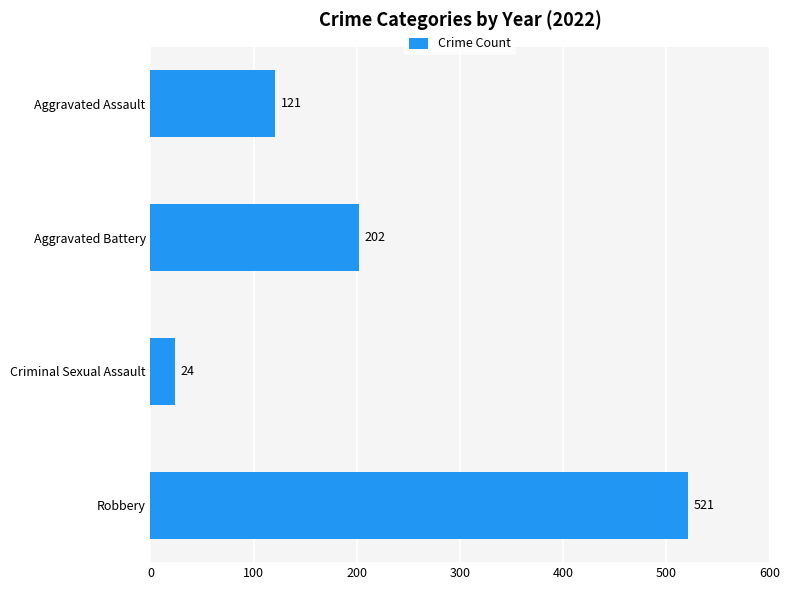

At which category does the chart reach its peak across all series?

Robbery